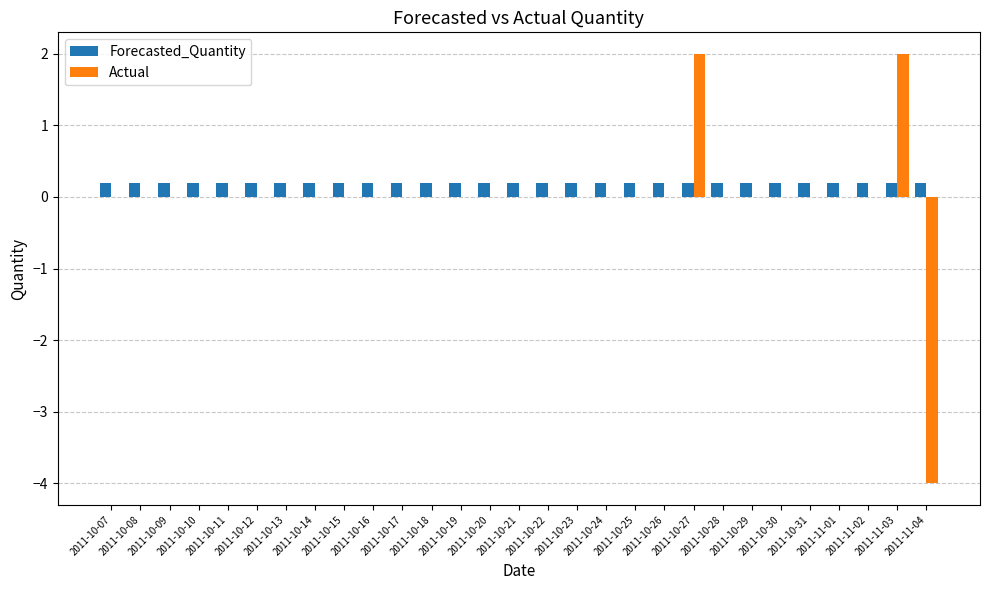

What is the highest value of the Actual series?

2.0